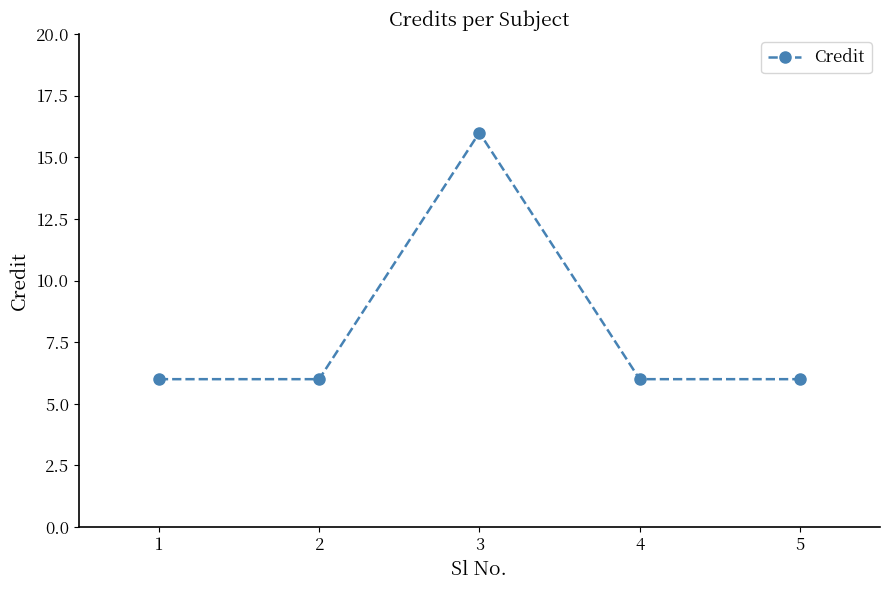

How many series are shown in this chart?

1